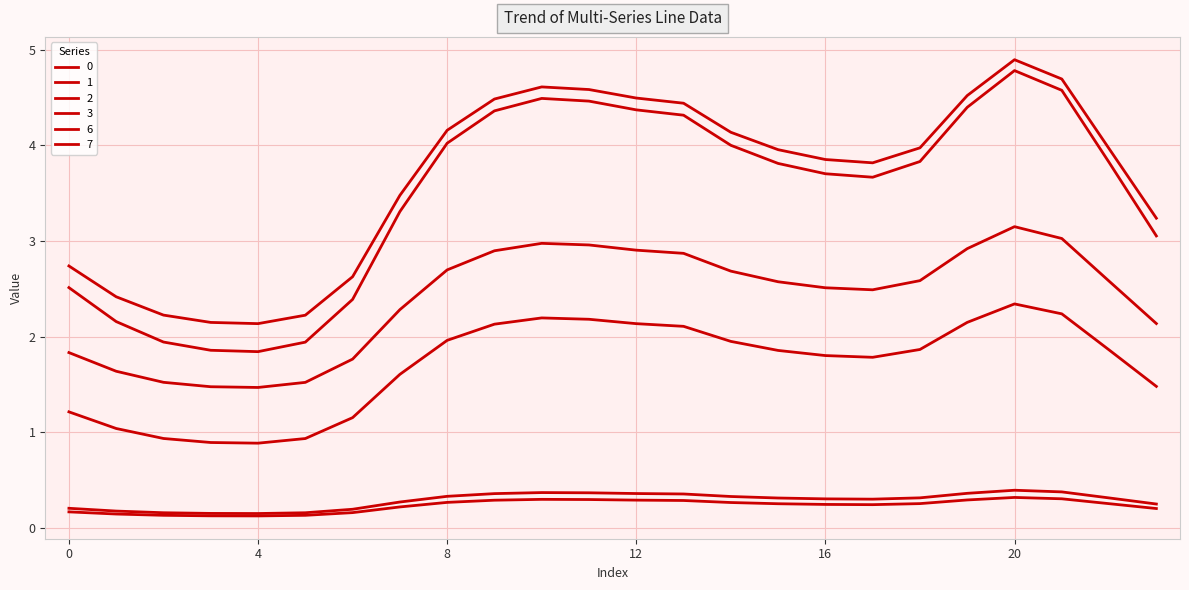

How many lines are shown in the chart?

6